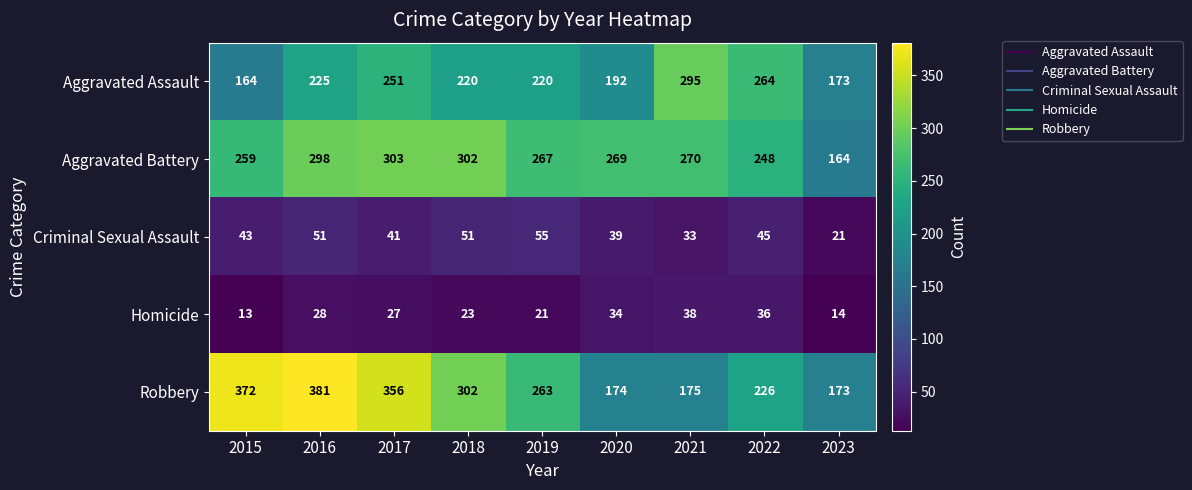

True or false: Robbery has a value of 165 at 2017.

False